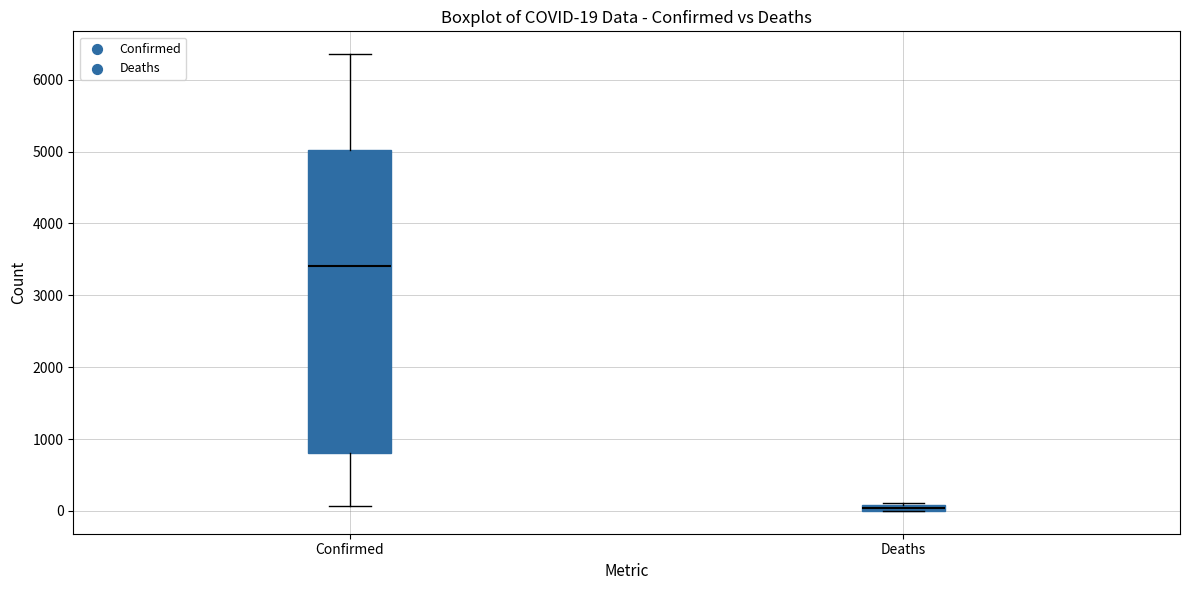

Which box has the highest median line?

Confirmed